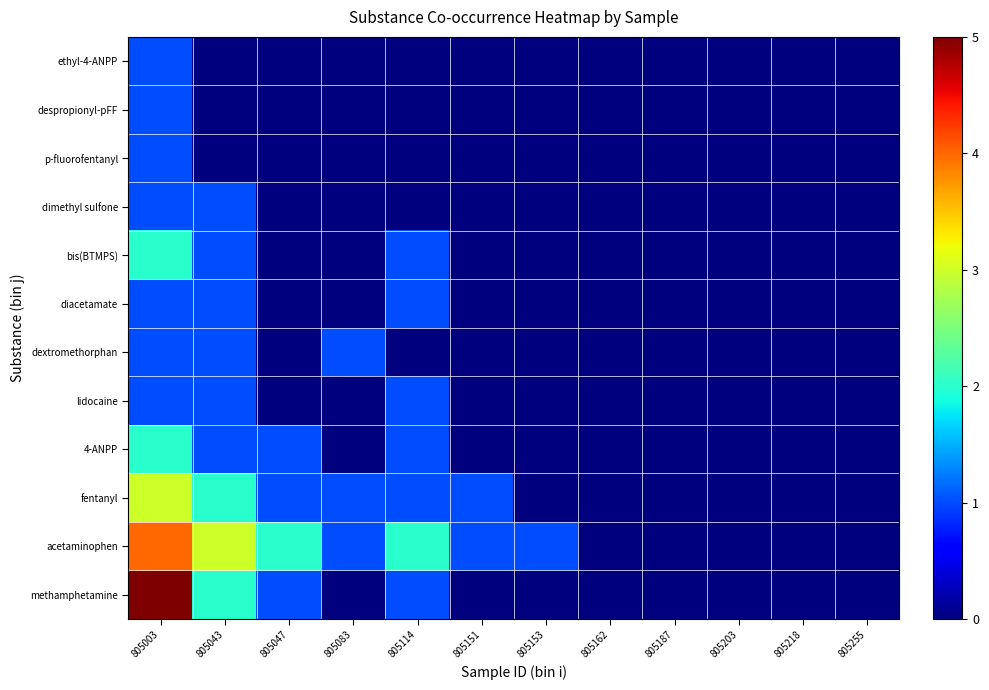

Between 805003 and 805218, which is larger?

805003